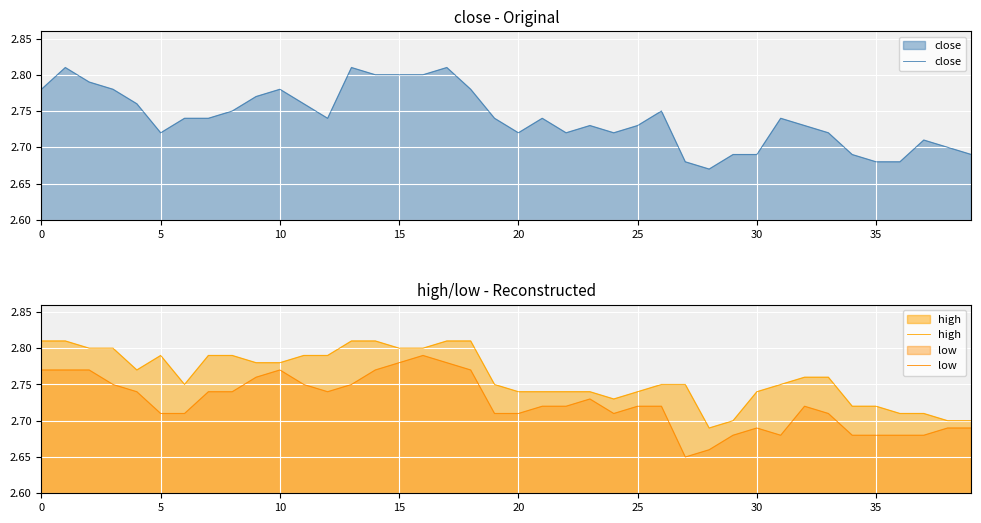

At which label is close closest to 2?

28